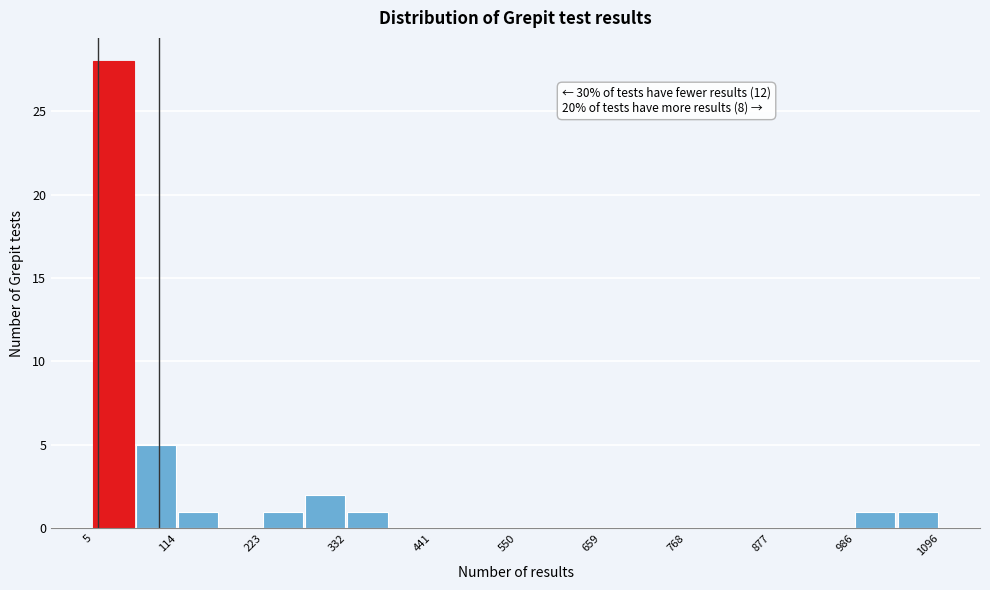

Around what value on the x-axis is the tallest bar? Give the approximate position of its centre, as read against the axis.

40